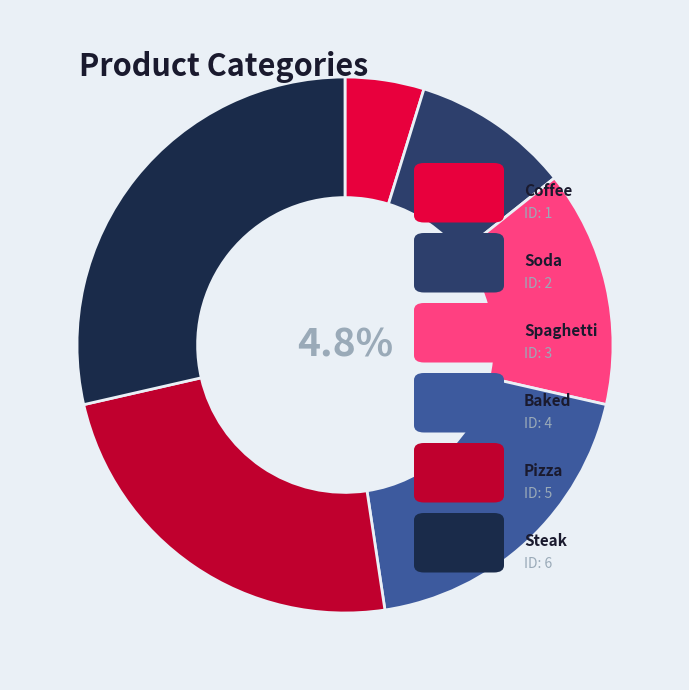

Is the sum of Spaghetti and Steak greater than half?

No